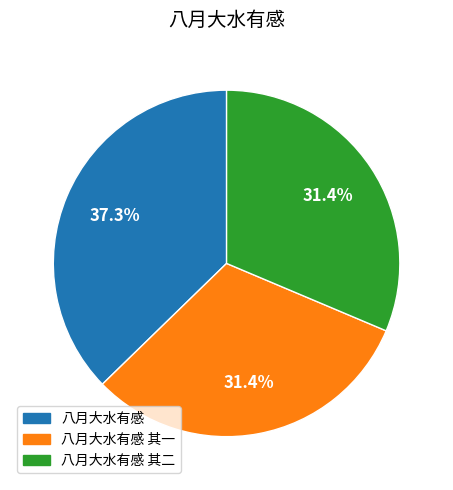

Combined, do 八月大水有感 其二 and 八月大水有感 其一 account for over 50%?

Yes